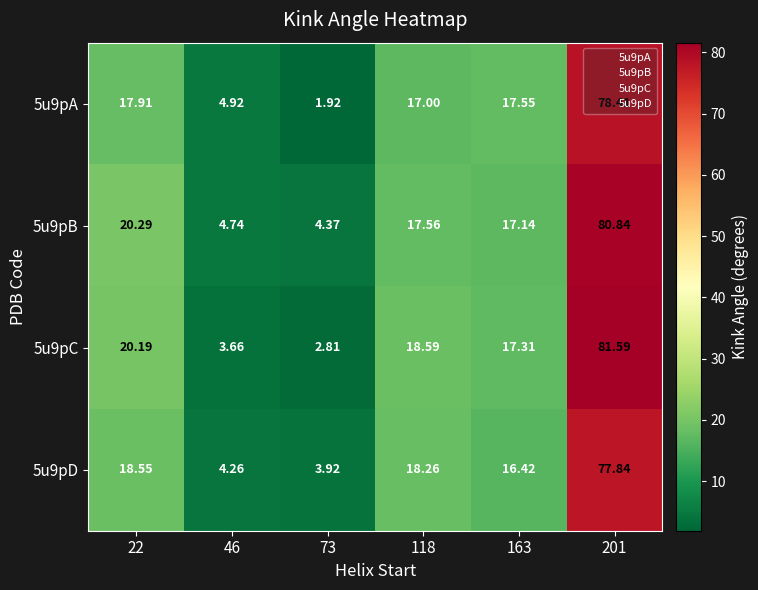

Is the value of 5u9pB at 118 greater than the value of 5u9pC at 163?

Yes